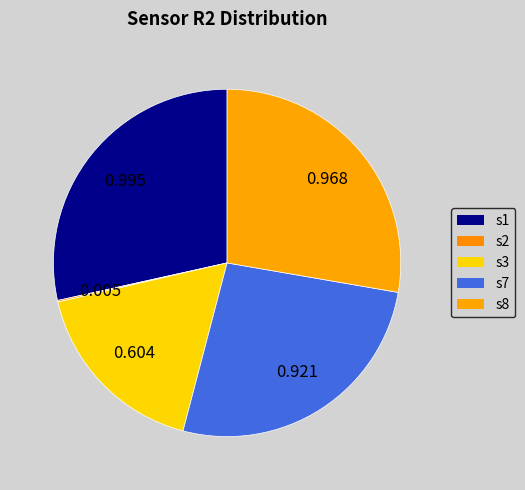

To the nearest percent, what portion does s1 represent?

28%